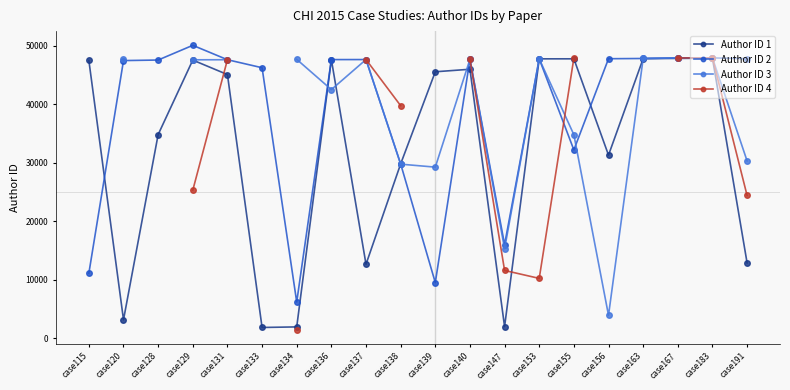

True or false: Author ID 3 has a value of 18710.2 at case163.

False